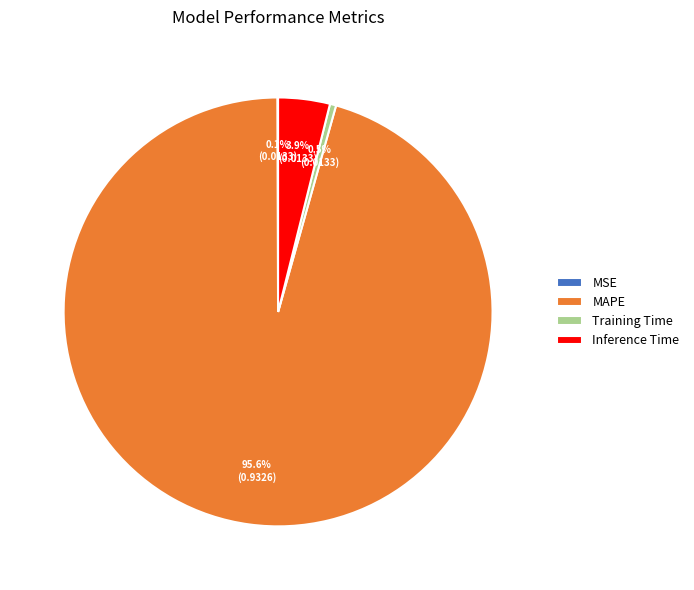

Combined, do Training Time and Inference Time account for over 50%?

No